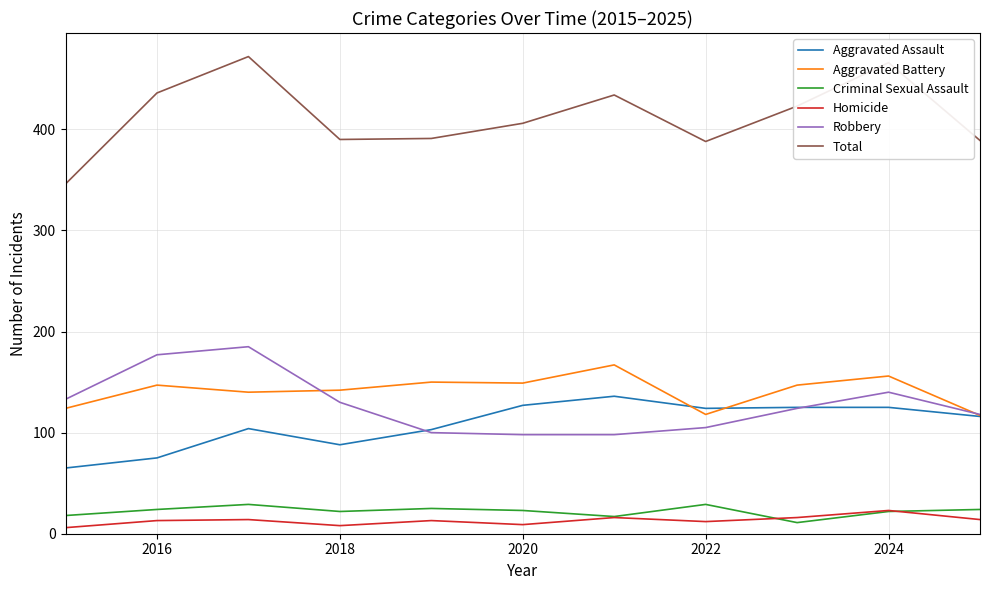

Which series has the largest total across all categories?

Total